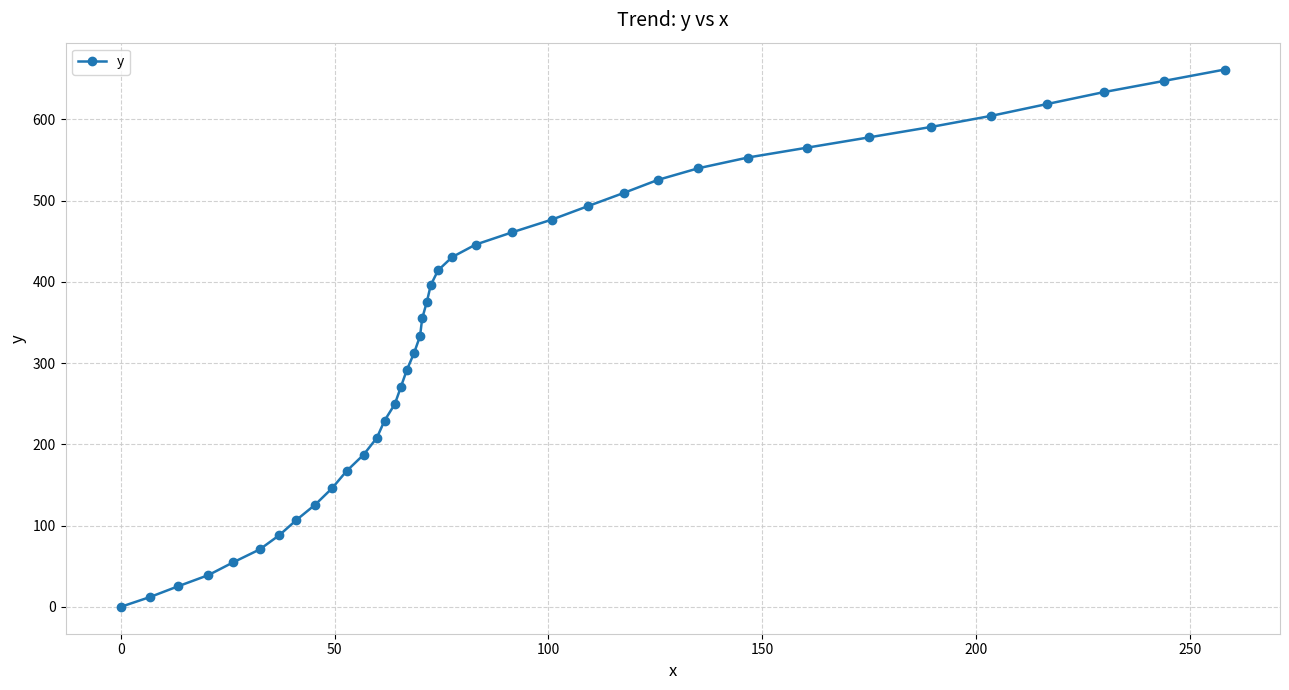

What is the average value?

344.9